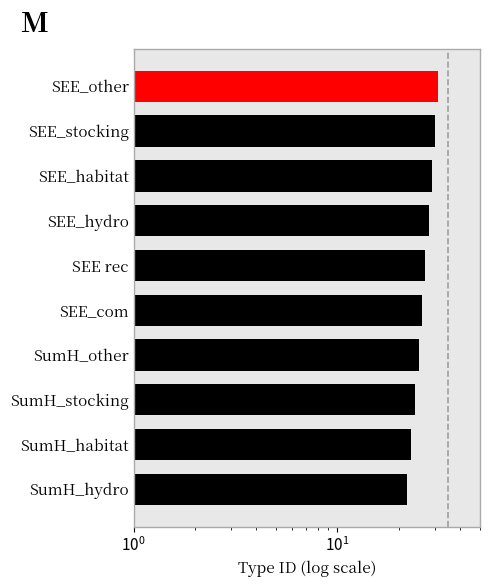

The value at SumH_habitat is 23. True or false?

True